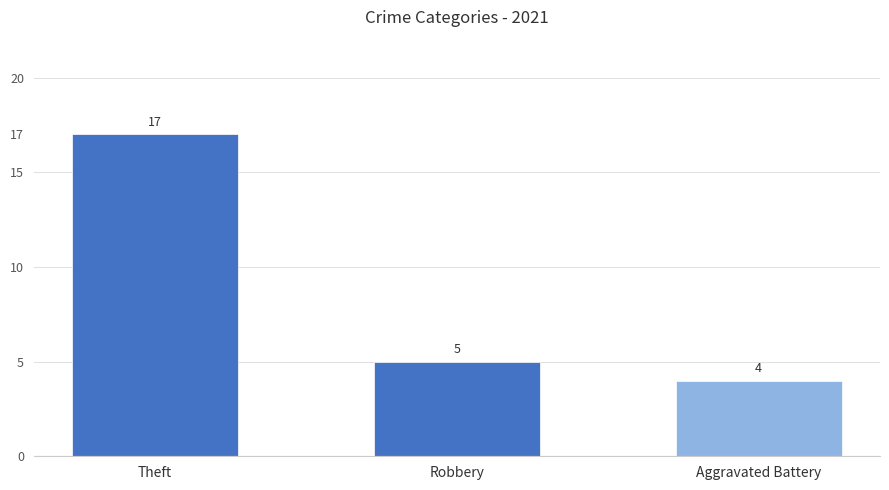

What is the average value?

9